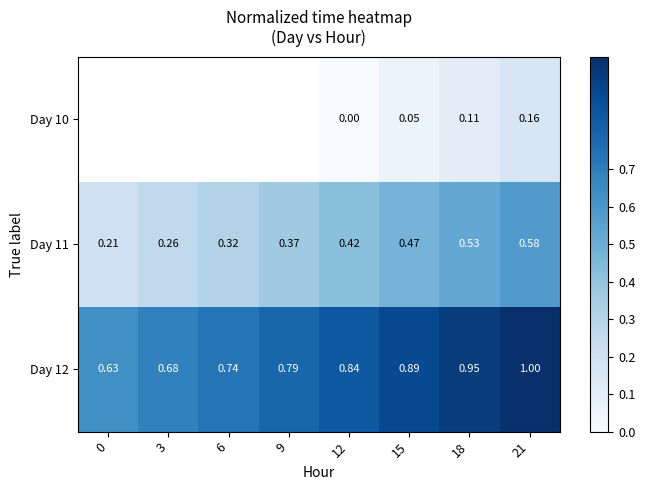

What is the total value across all series at 21?

1.7